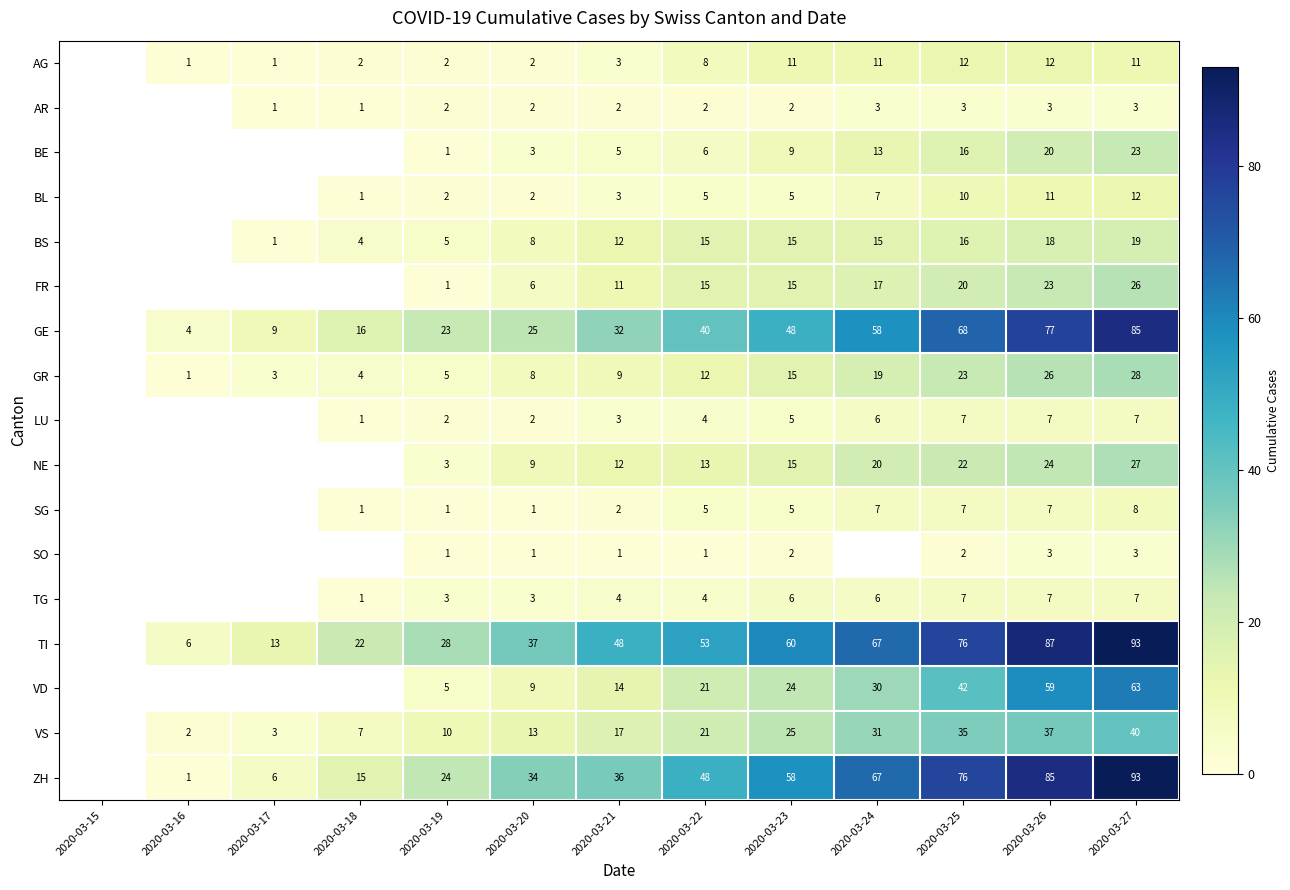

What is the difference between the BS values at 2020-03-26 and 2020-03-18?

14